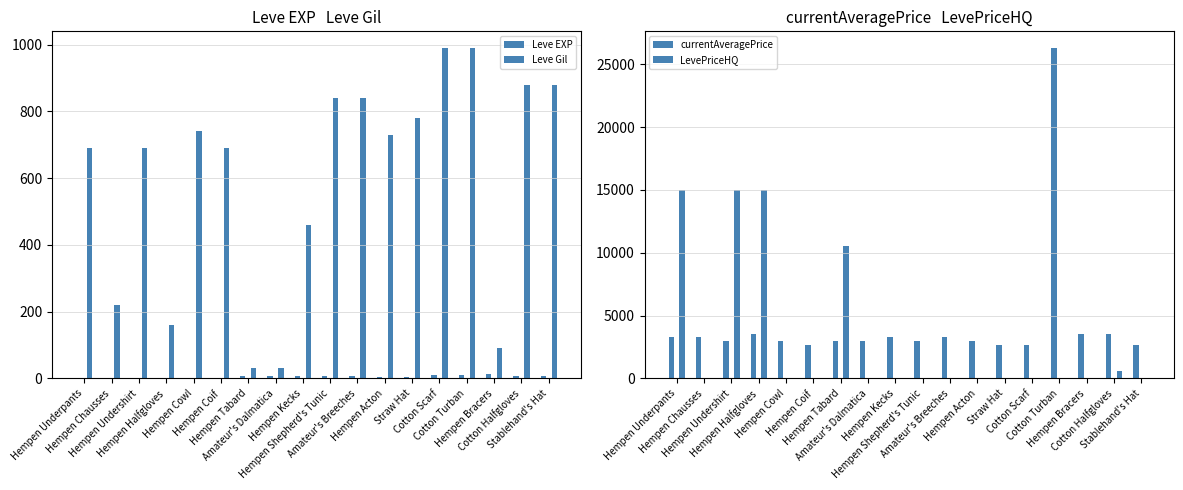

What is the spread (max minus min) of values at Straw Hat?

2658